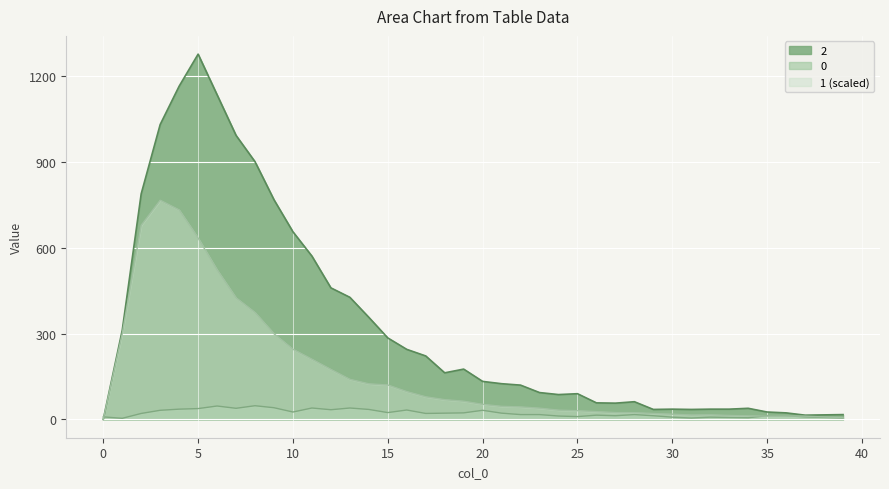

At which category is the sum across all series the highest?

5